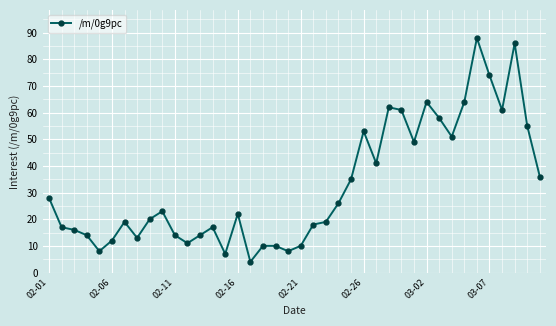

What is the value of the 40th point from the left?

36